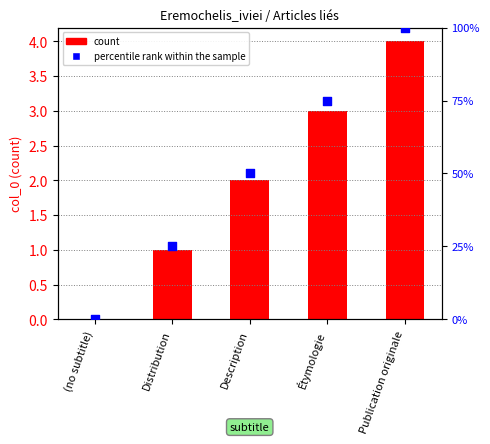

Which series contains the highest Y value?

percentile rank within the sample